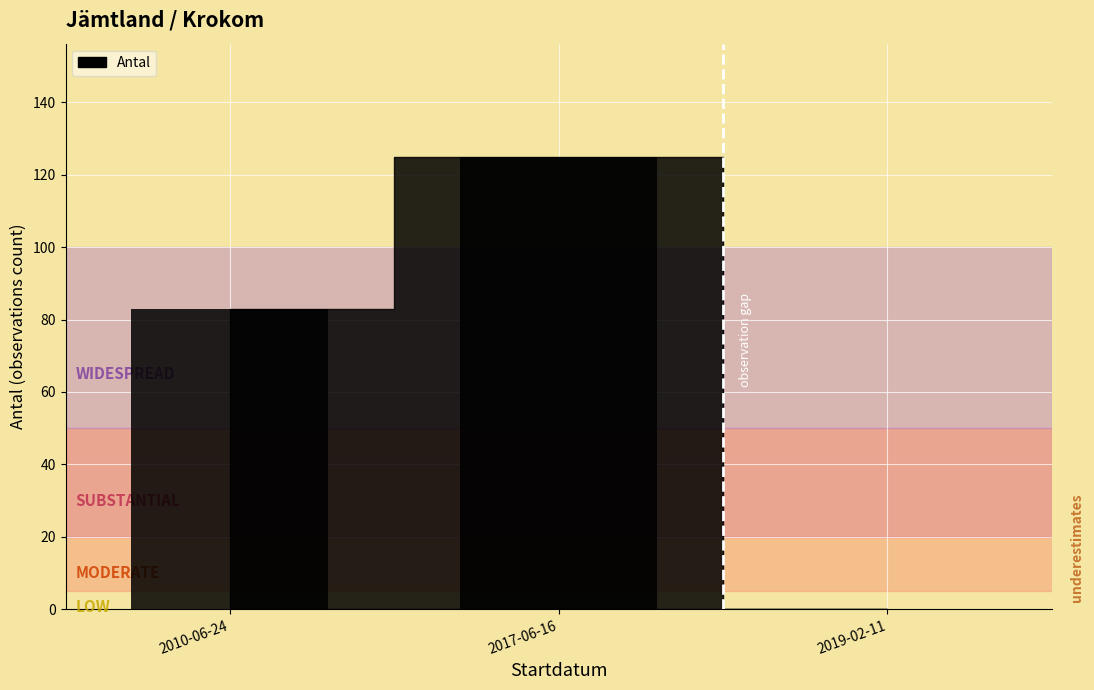

What is the maximum value shown in the chart?

125